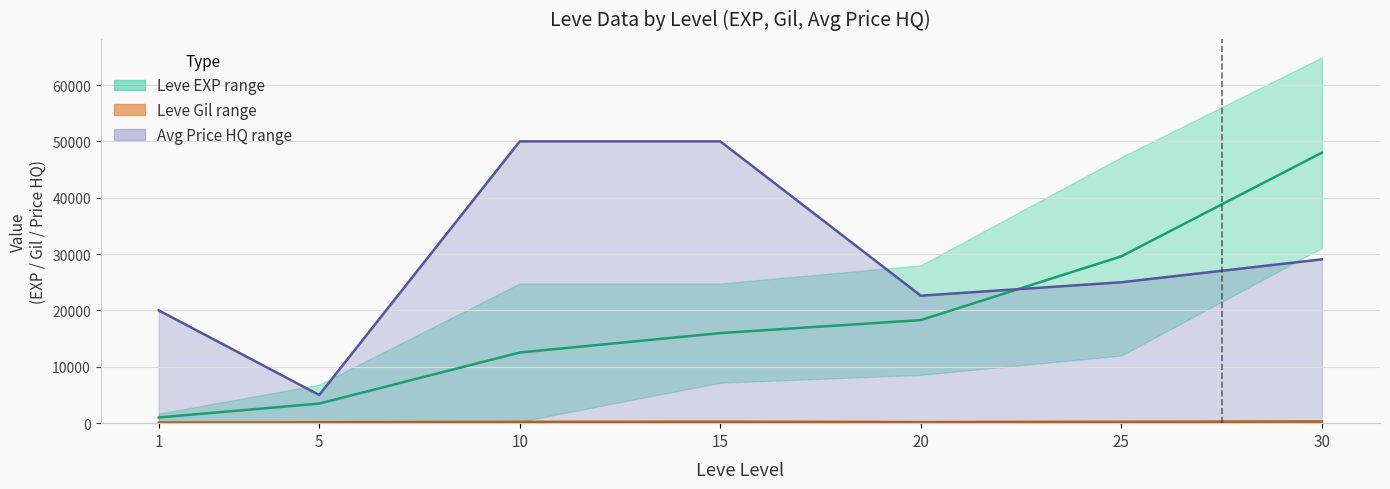

Is it true that Leve EXP mid equals 22182.9 at 10?

False